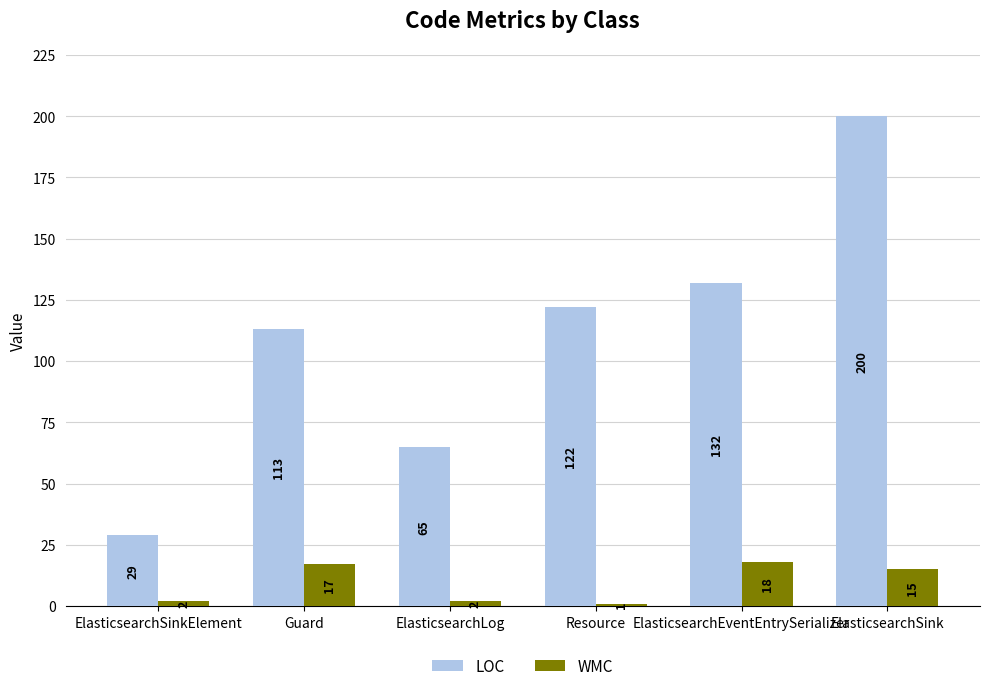

What is the value of the WMC bar at the 6th from the left?

15